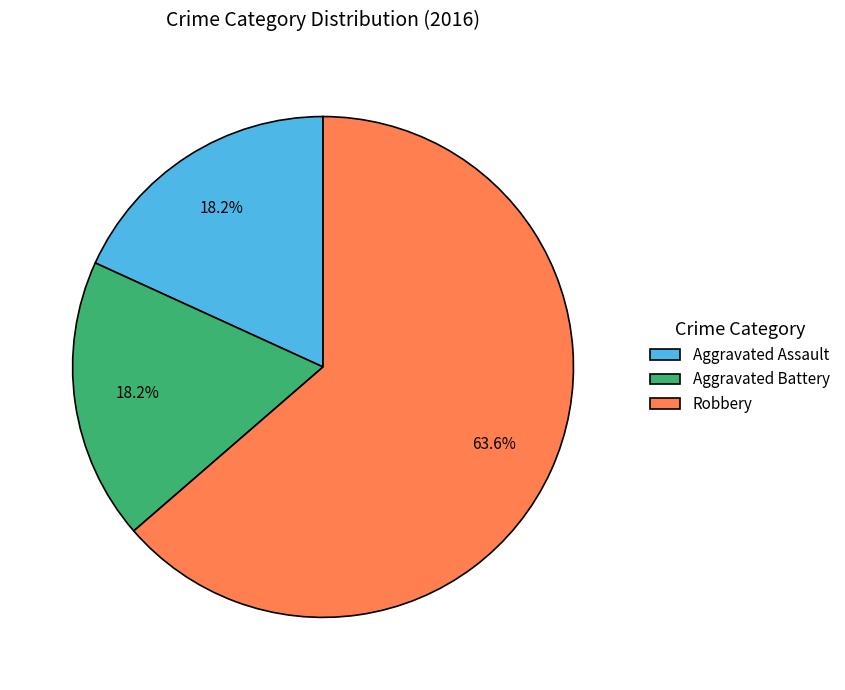

What is the largest slice in the pie chart?

Robbery